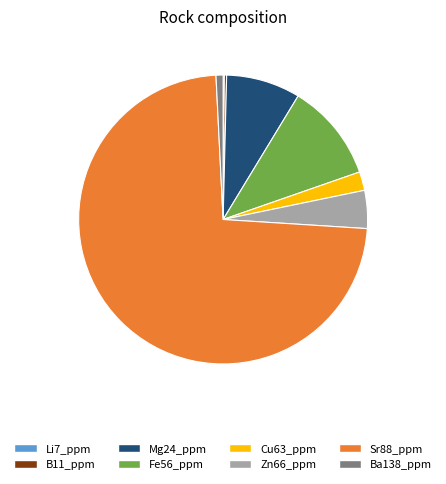

Combined, do Zn66_ppm and Ba138_ppm account for over 50%?

No